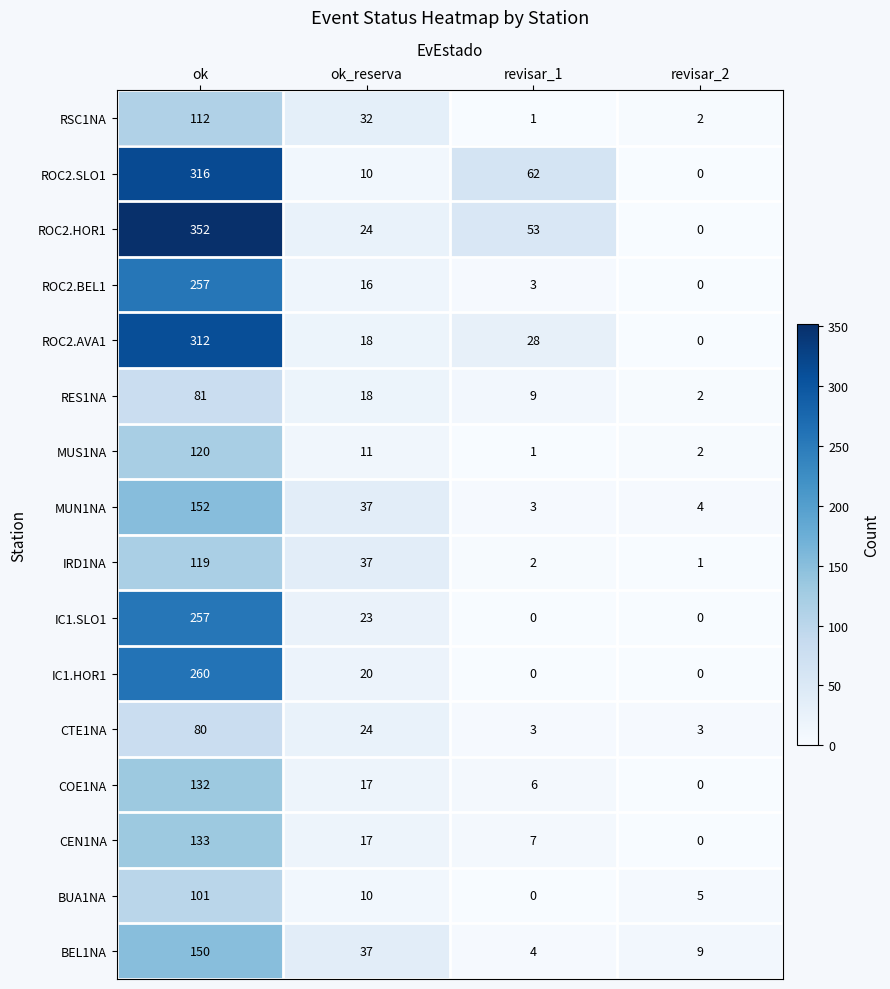

At which label does MUS1NA first exceed 11?

ok